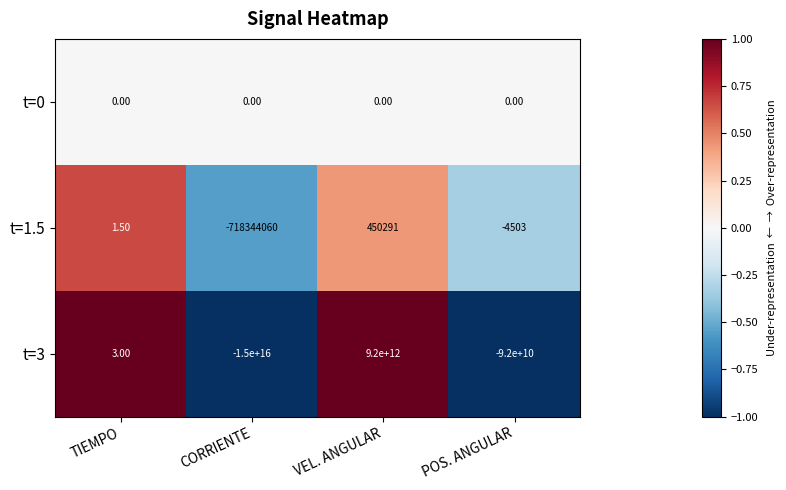

At which label does t=3 first exceed 3?

VEL. ANGULAR